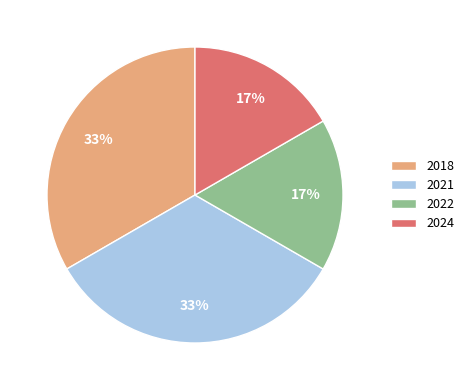

What percentage is the 2024 slice, to the nearest percent?

17%